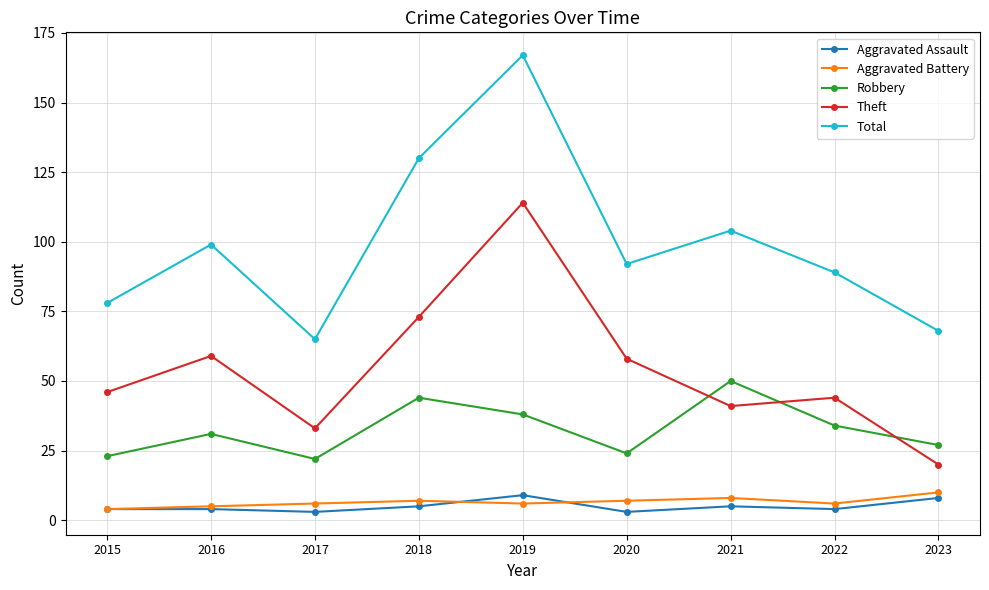

Reading left to right, transcribe all the data shown in this chart.

Aggravated Assault: 2015=4	2016=4	2017=3	2018=5	2019=9	2020=3	2021=5	2022=4	2023=8
Aggravated Battery: 2015=4	2016=5	2017=6	2018=7	2019=6	2020=7	2021=8	2022=6	2023=10
Robbery: 2015=23	2016=31	2017=22	2018=44	2019=38	2020=24	2021=50	2022=34	2023=27
Theft: 2015=46	2016=59	2017=33	2018=73	2019=114	2020=58	2021=41	2022=44	2023=20
Total: 2015=78	2016=99	2017=65	2018=130	2019=167	2020=92	2021=104	2022=89	2023=68